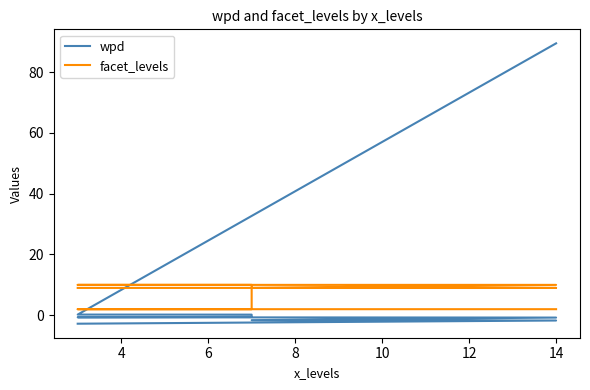

What is the difference between the wpd values at 10 and 8?

2.1